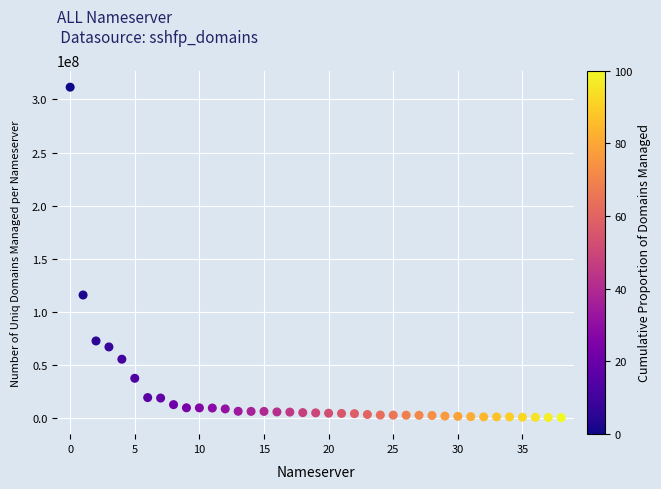

What Y value in the scatter plot is closest to 156088337?

116006522